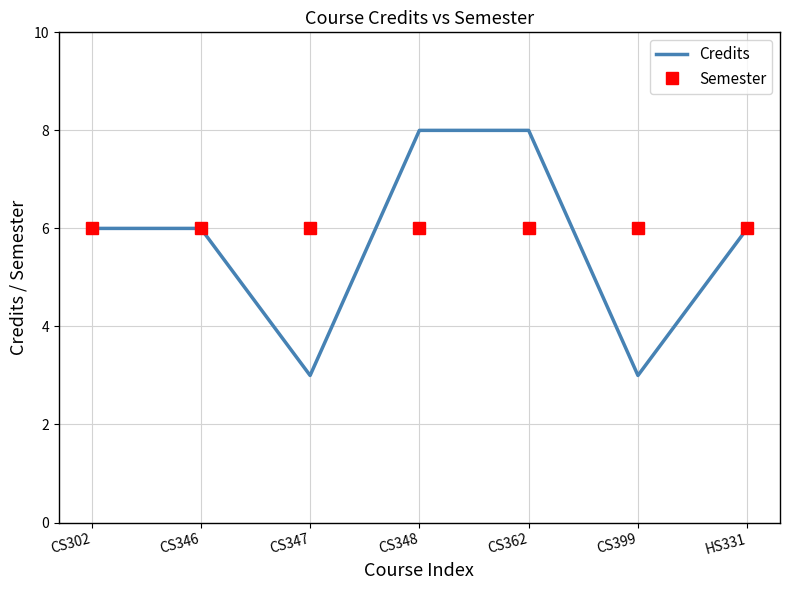

Reading right to left, what are all the values shown in this chart?

Credits: HS331=6	CS399=3	CS362=8	CS348=8	CS347=3	CS346=6	CS302=6
Semester: HS331=6	CS399=6	CS362=6	CS348=6	CS347=6	CS346=6	CS302=6